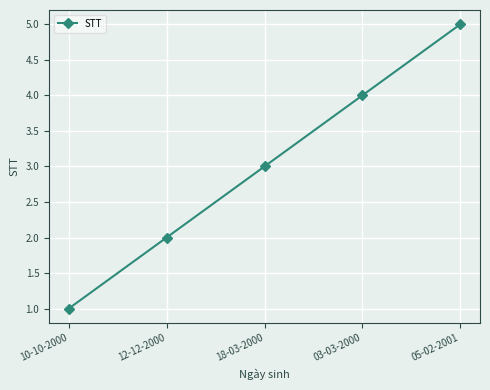

What position from the right is 03-03-2000?

2